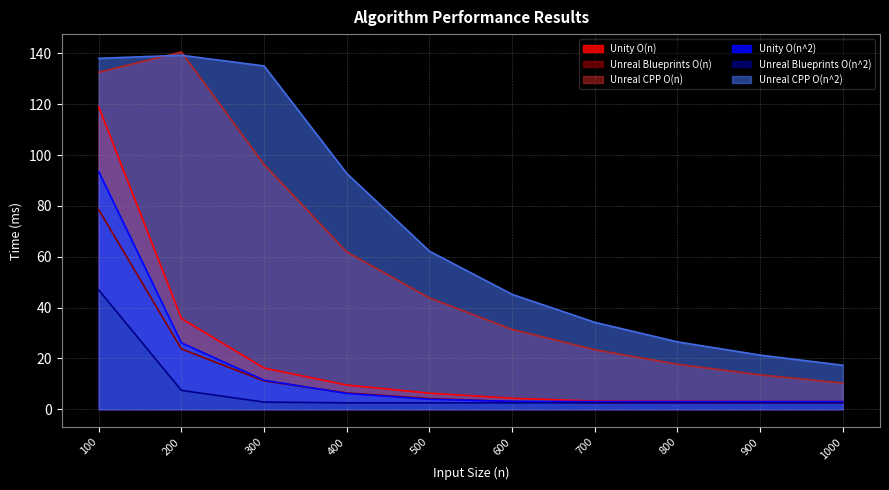

What is the spread (max minus min) of values at 400?

90.3